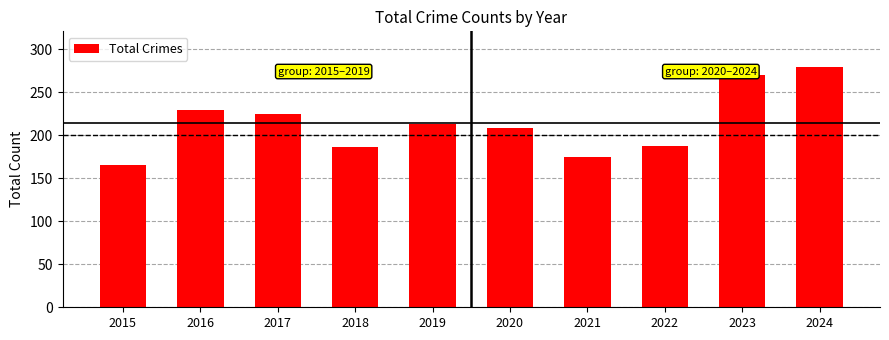

How many categories are shown in the chart?

10